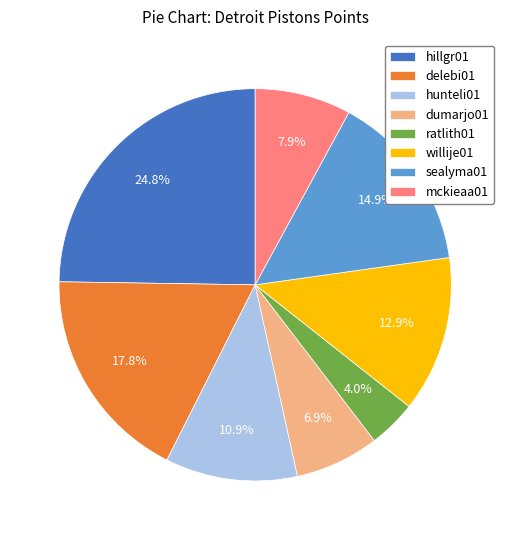

How many slices are in this pie chart?

8